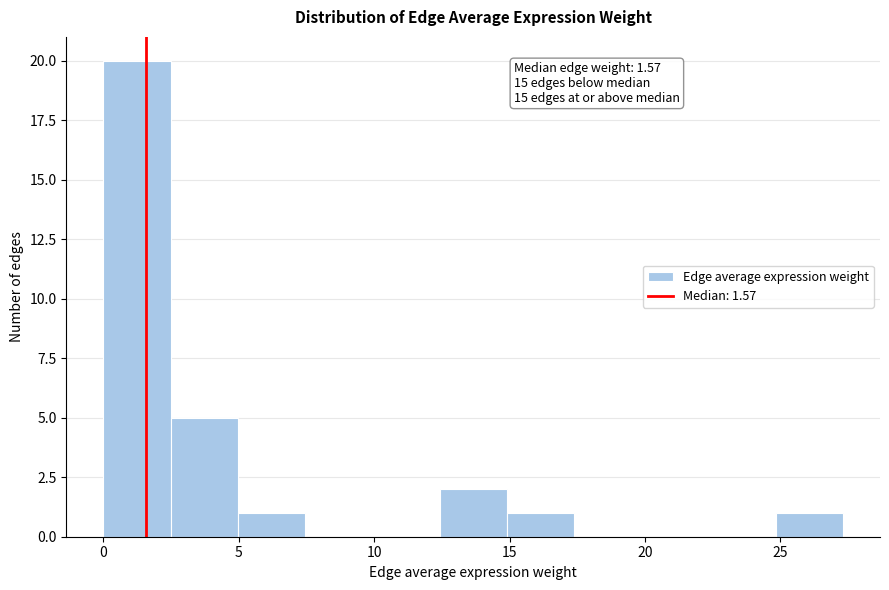

Over which range of the x-axis is the bar tallest?

0.0 to 2.5